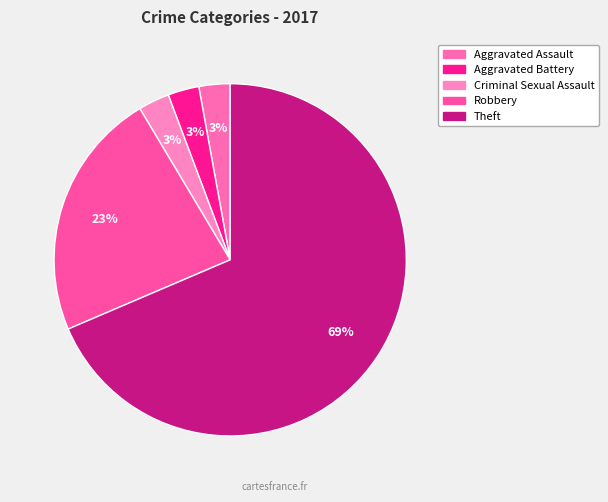

Approximately how many times larger is the value at Aggravated Assault compared to Criminal Sexual Assault?

1.0